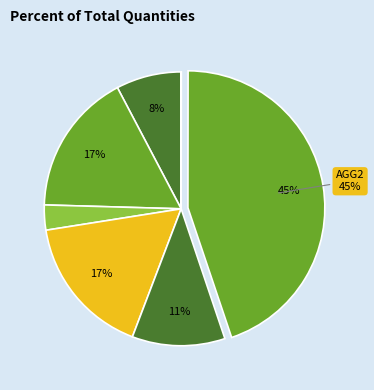

How many segments does this pie chart have?

7